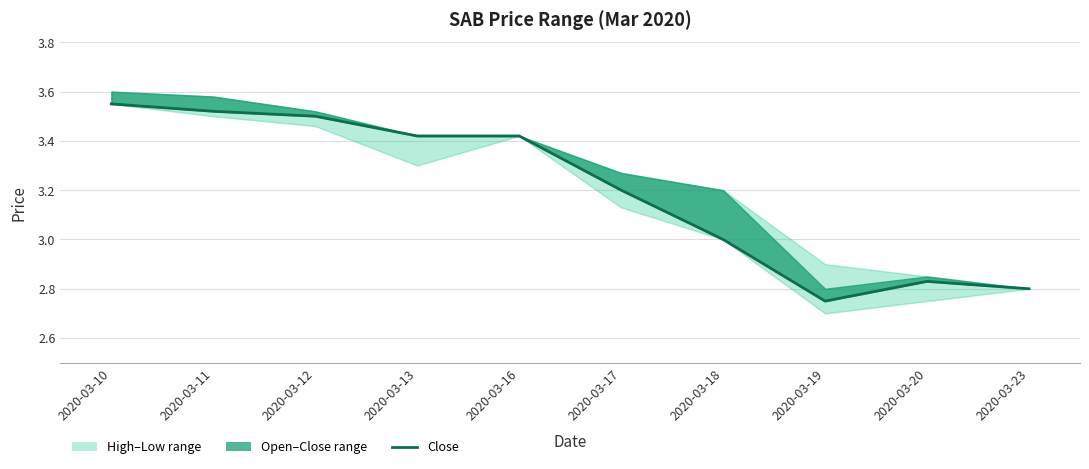

What is the value of the 9th point from the left?

2.8